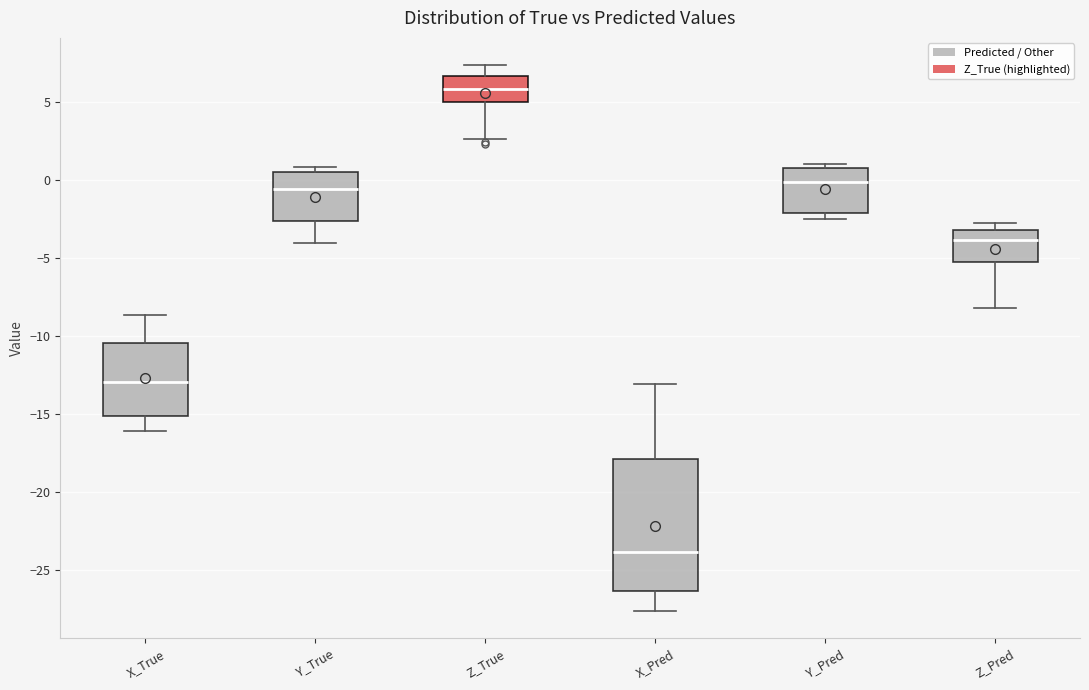

Where does the lower whisker of the box for Z_True end on the y-axis? The values are not printed on the chart, so give them approximately, as read against the axis.

2.5